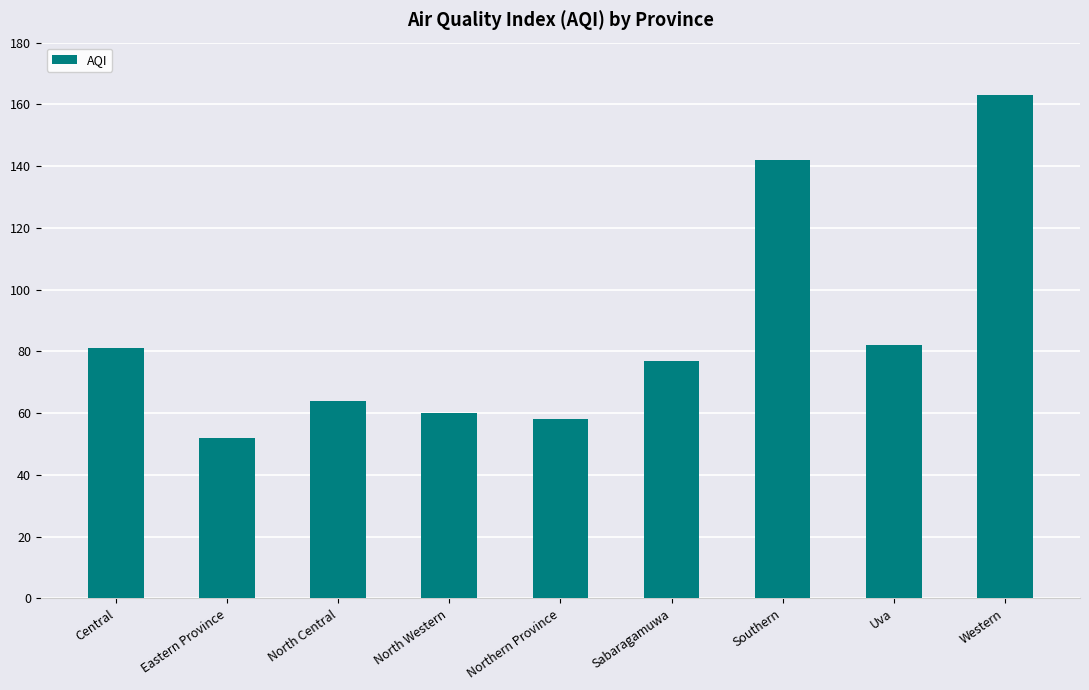

Which has a higher value, Southern or Eastern Province?

Southern